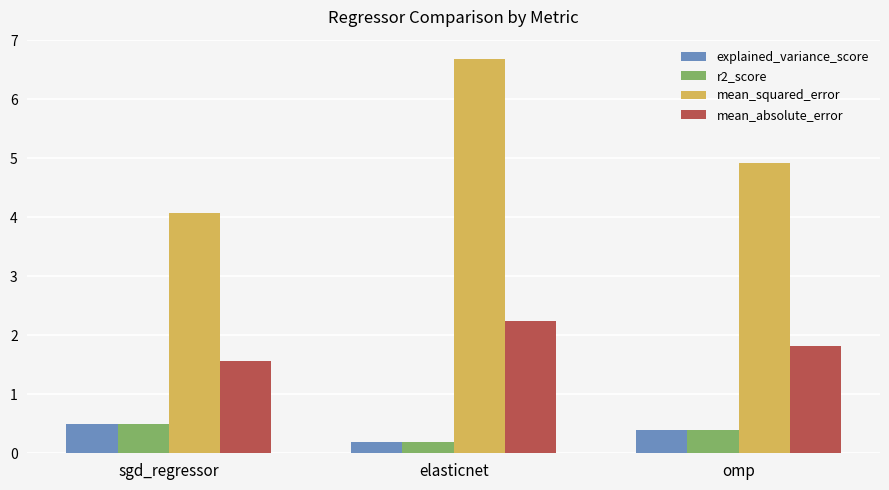

List the labels in order of mean_absolute_error value, smallest first.

sgd_regressor, omp, elasticnet